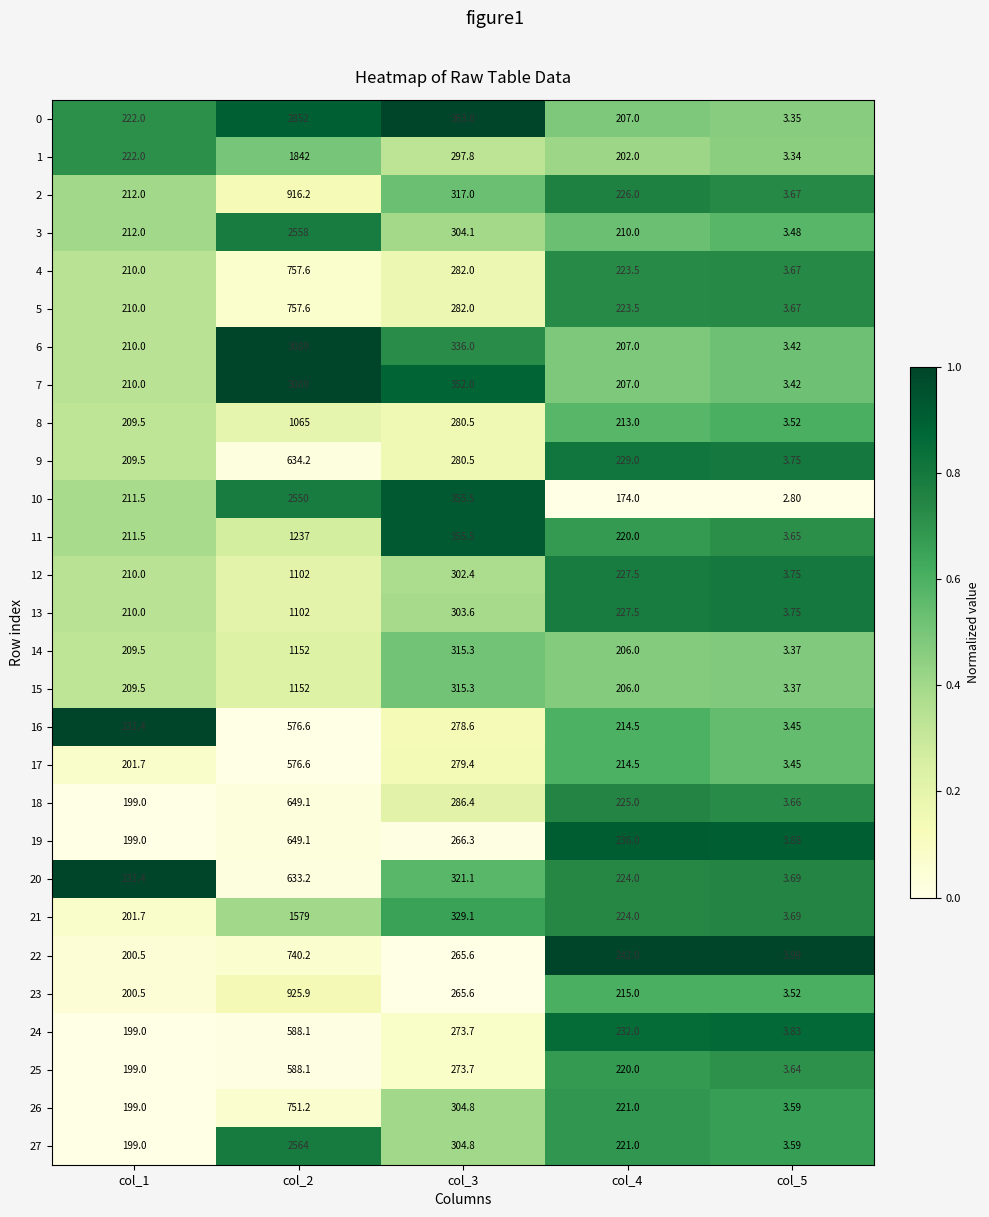

Is the value of 12 at col_2 greater than the value of 5 at col_3?

Yes